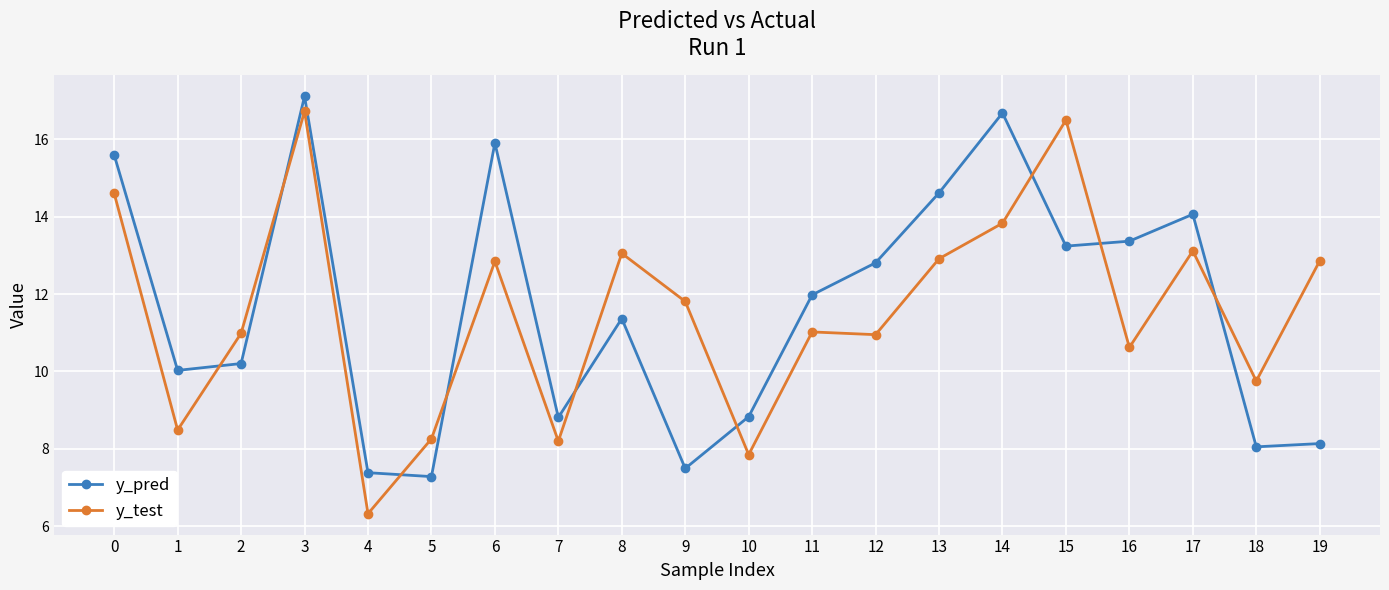

What is the difference between the maximum and minimum values in the y_pred series?

9.8